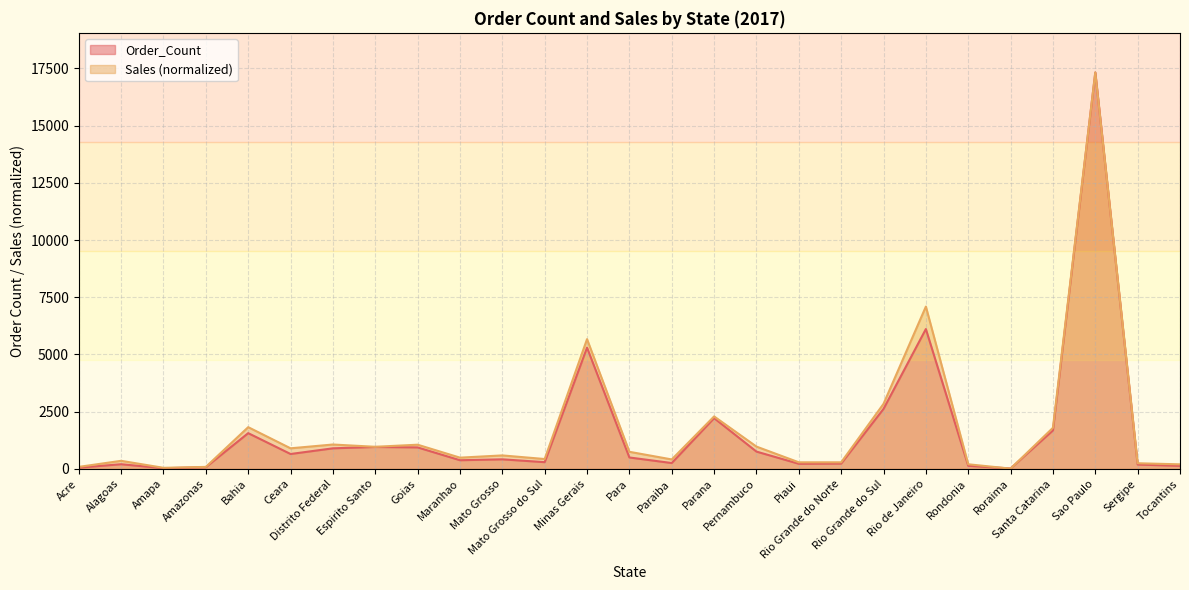

Reading left to right, transcribe all the data shown in this chart.

Order_Count: 54.0	203.0	28.0	74.0	1561.0	650.0	898.0	957.0	938.0	378.0	417.0	293.0	5298.0	498.0	255.0	2217.0	755.0	223.0	231.0	2621.0	6110.0	135.0	18.0	1680.0	17320.0	189.0	132.0
Sales: 87.1	352.1	46.0	86.5	1822.6	898.7	1064.4	965.1	1055.9	490.4	588.0	430.6	5668.1	746.1	412.7	2292.0	973.6	286.6	287.0	2841.5	7091.9	200.8	11.5	1795.3	17320.0	245.9	198.2